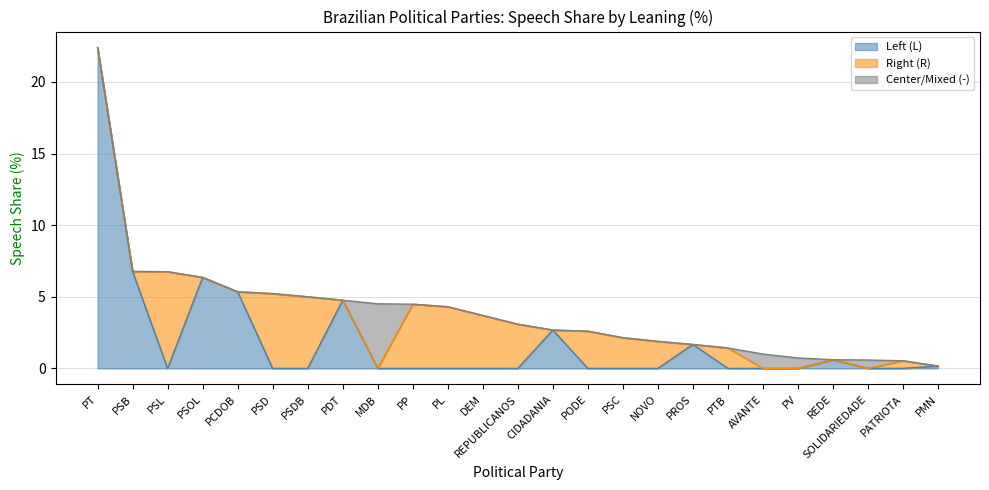

What is the maximum value for Left (L)?

22.4